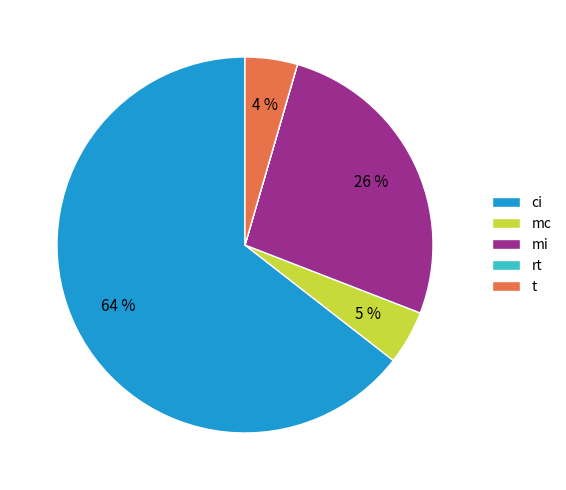

Combined, do mc and t account for over 50%?

No